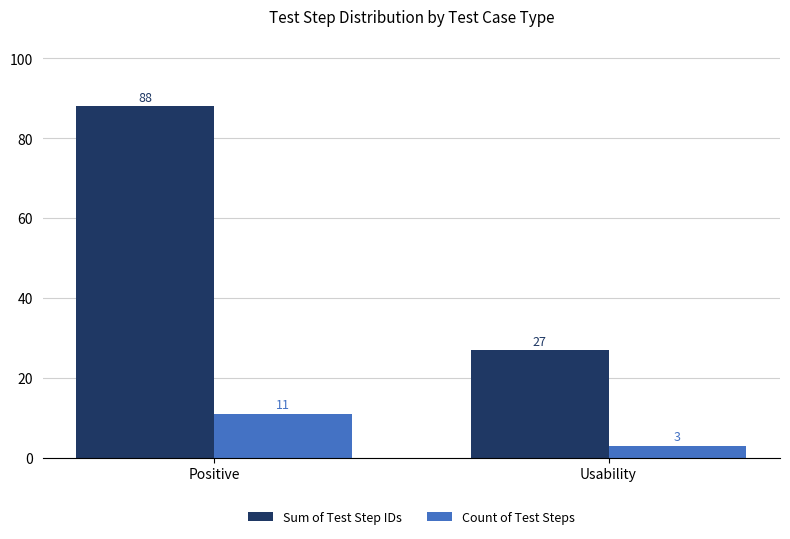

What is the average value of the Count of Test Steps series?

7